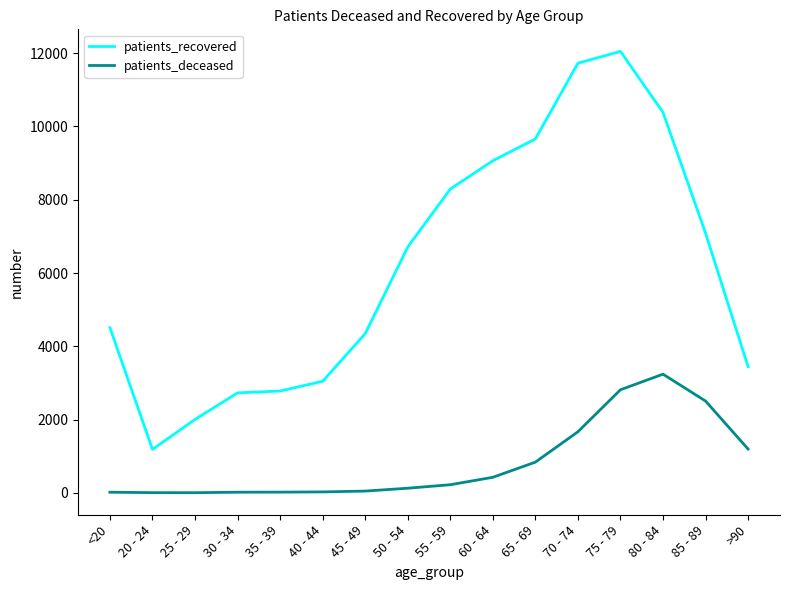

Between 55 - 59 and 60 - 64, which series saw the biggest shift?

patients_recovered